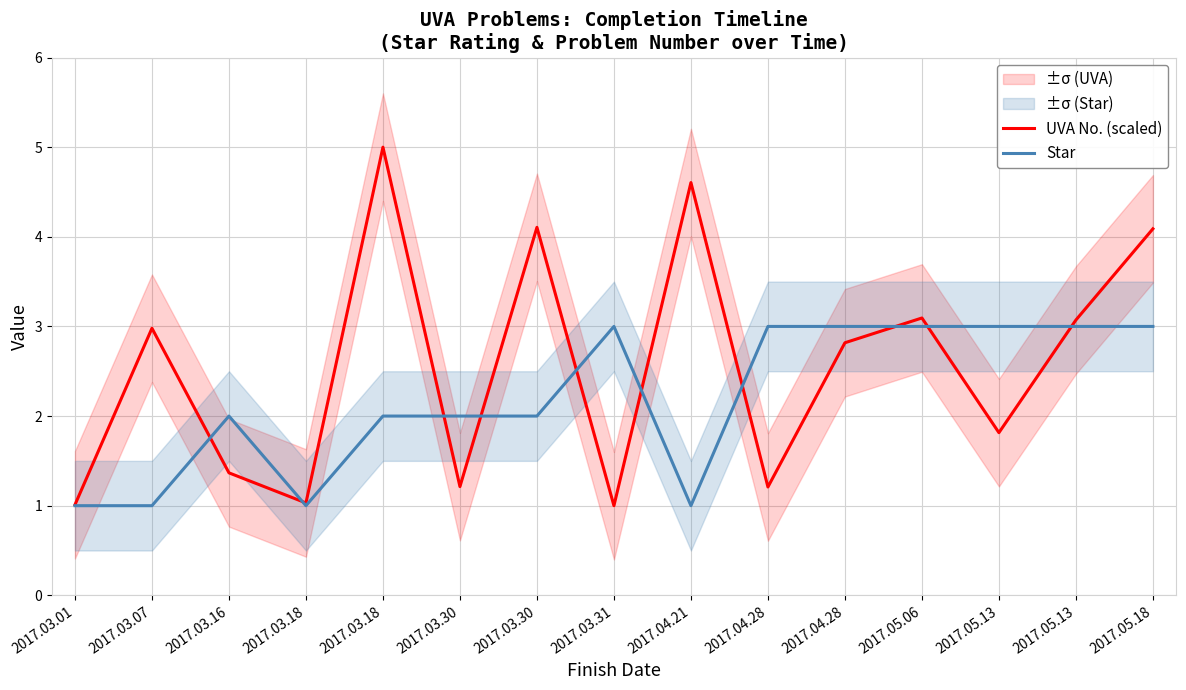

What is the sum of all Star values?

33.0